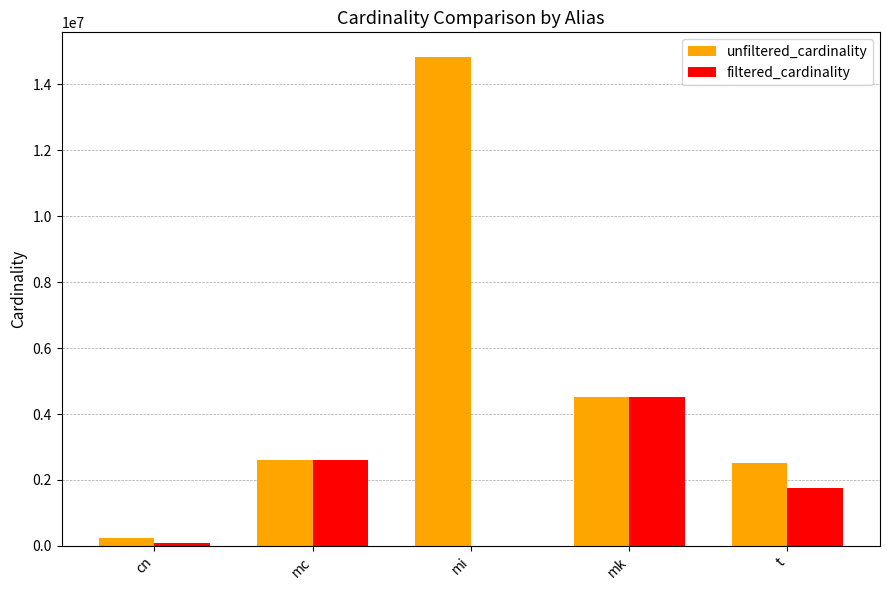

What is the sum of all filtered_cardinality values?

8968717